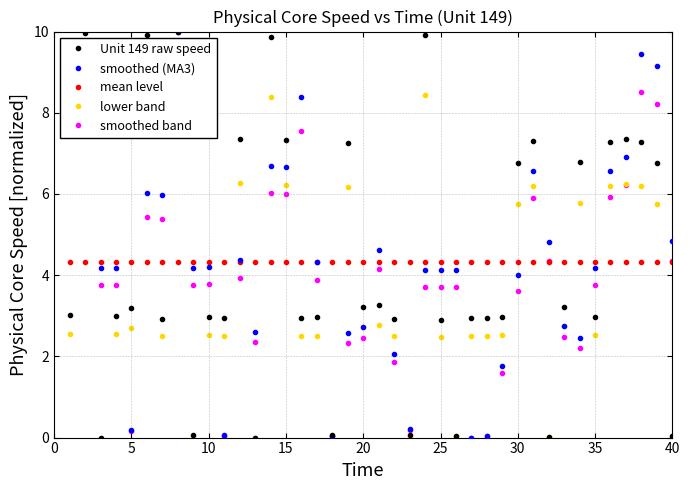

Which series has the widest spread of values?

Unit 149 raw speed